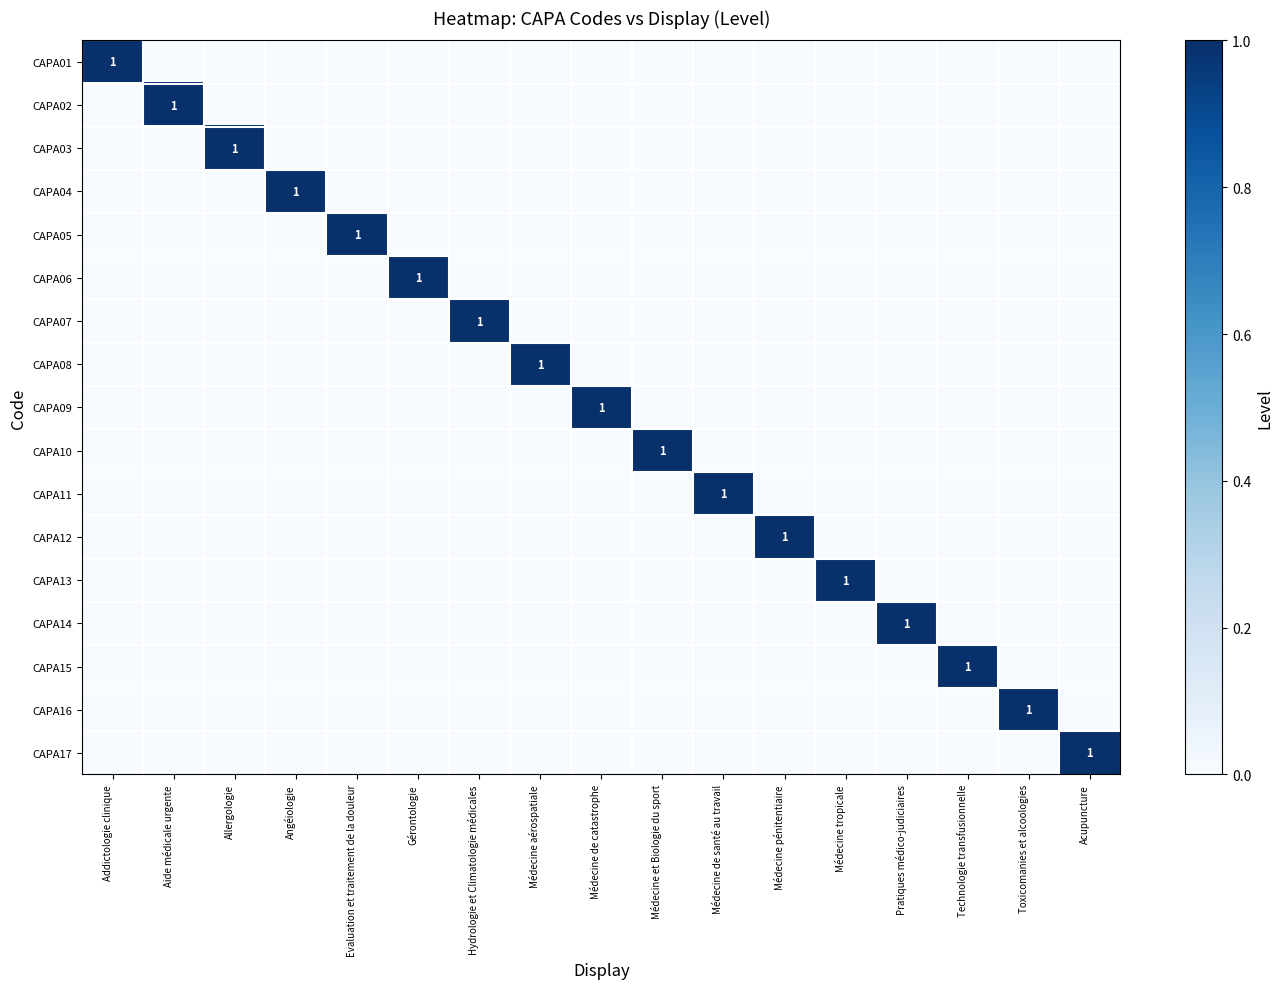

What is the total value across all series at Médecine de santé au travail?

1